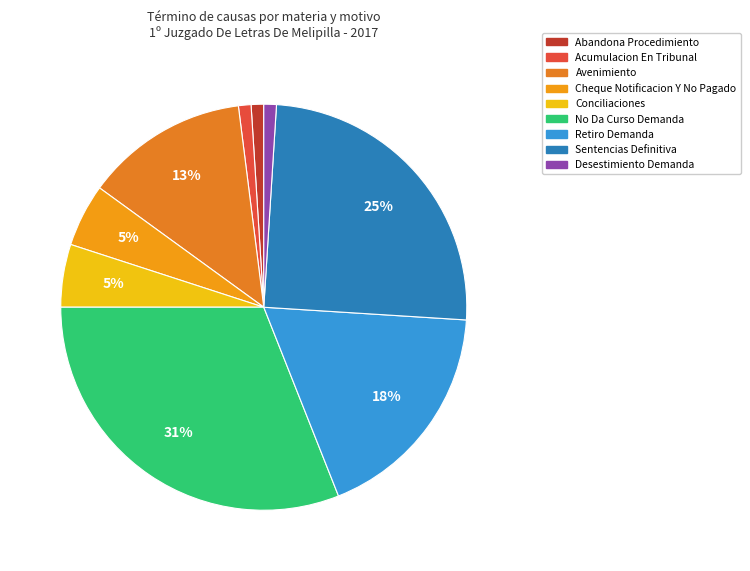

Does Conciliaciones represent more than half of the total?

No